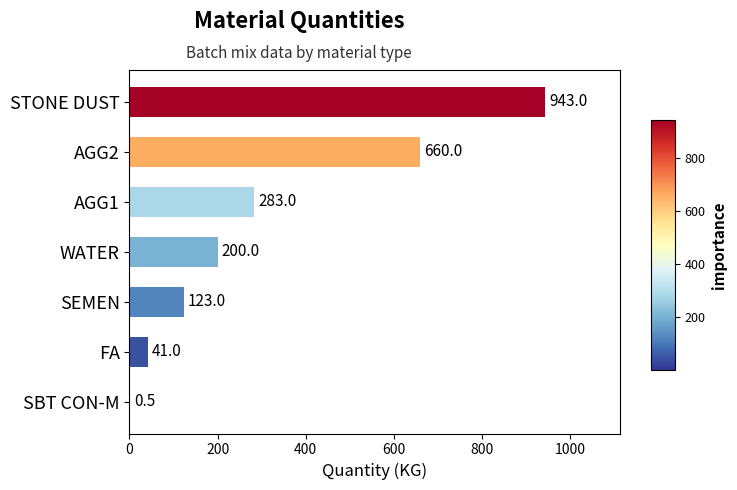

Are the bars horizontal?

Yes